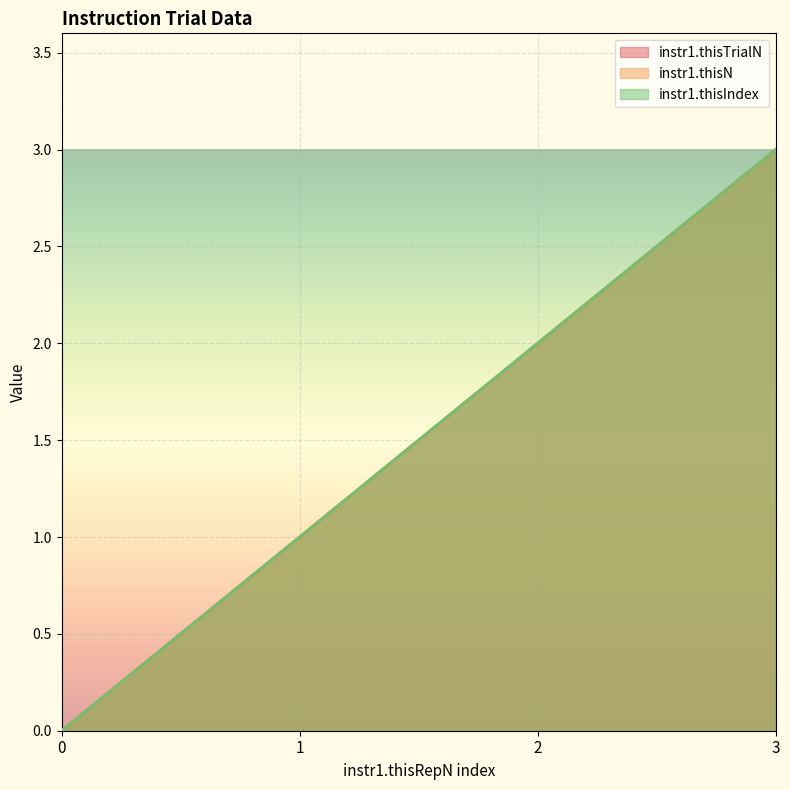

What is the sum of the instr1.thisN values at 2 and 3?

5